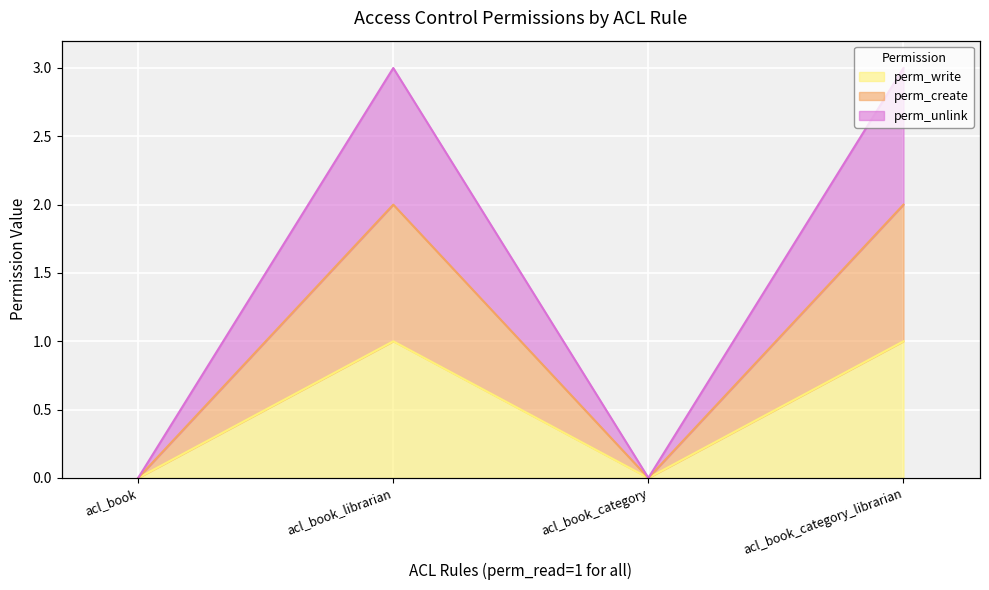

What is the label of the 4th point from the left?

acl_book_category_librarian